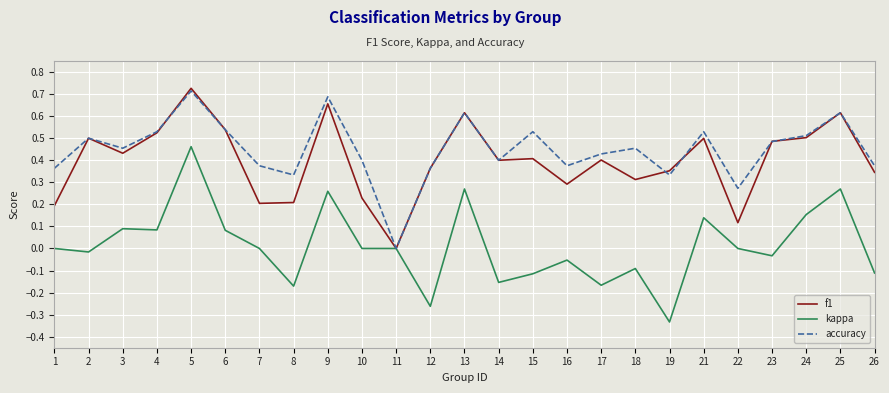

Between 3 and 16, which series saw the biggest shift?

kappa